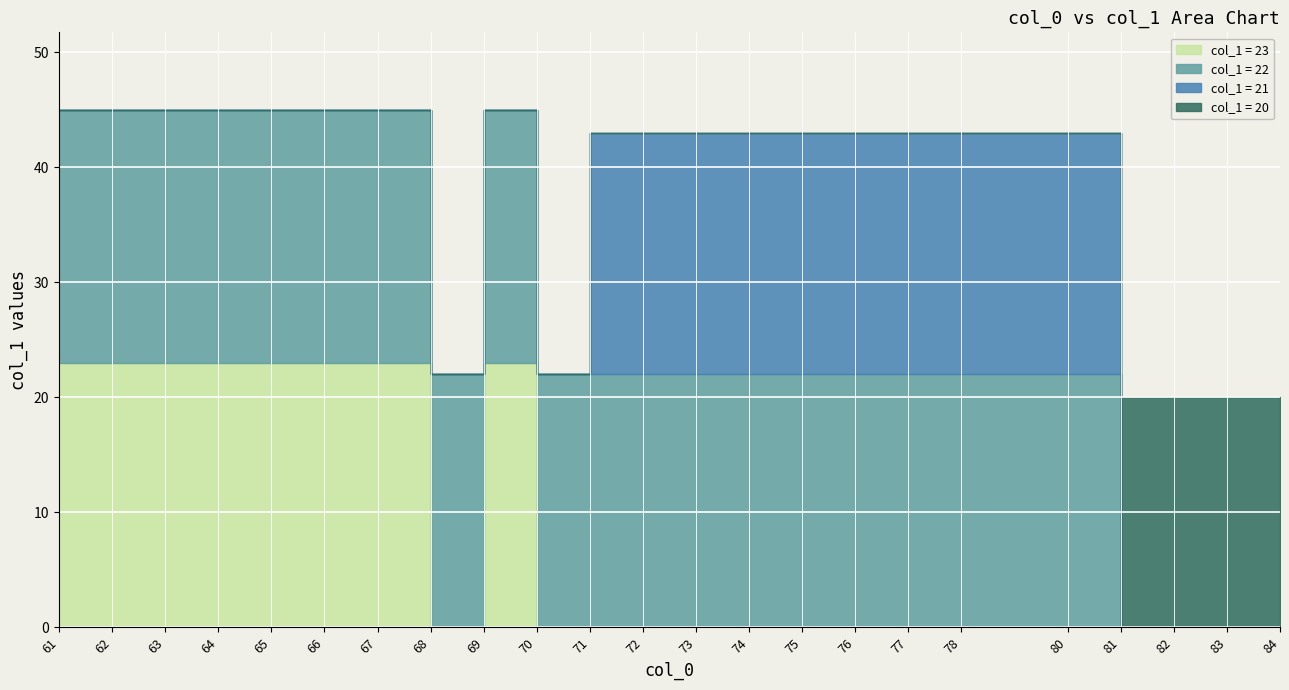

What value does the col_1 = 21 series have at 73, to the nearest 5?

20